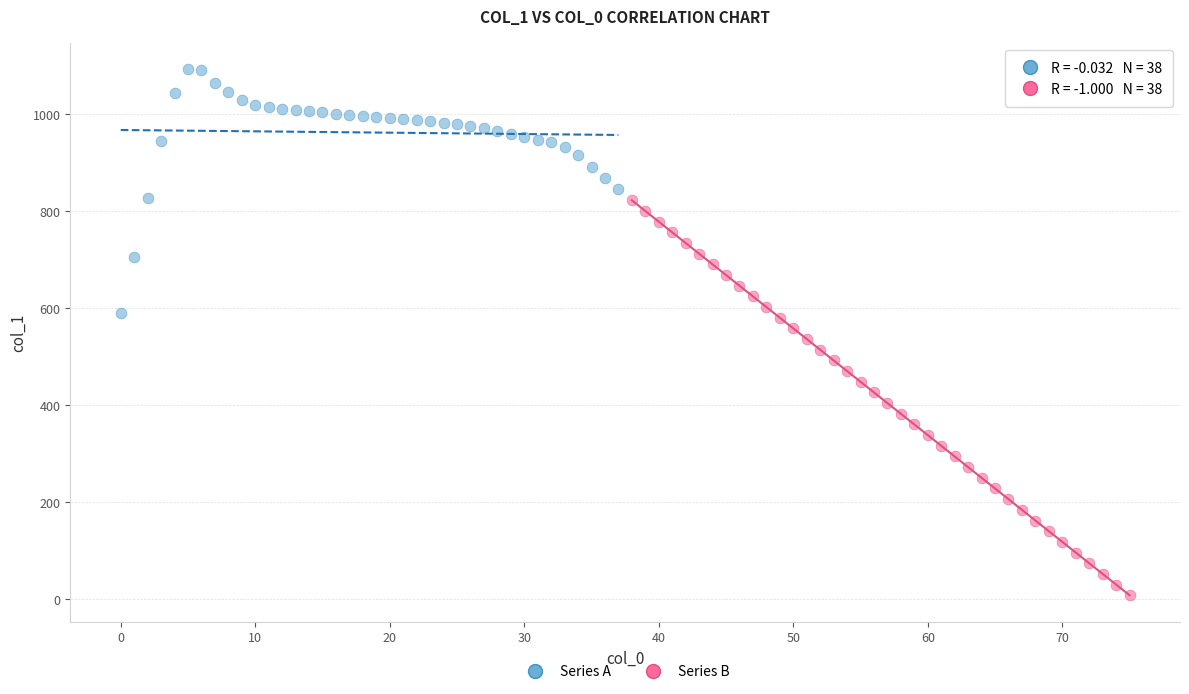

What are all the series names shown in the legend?

Series A, Series B